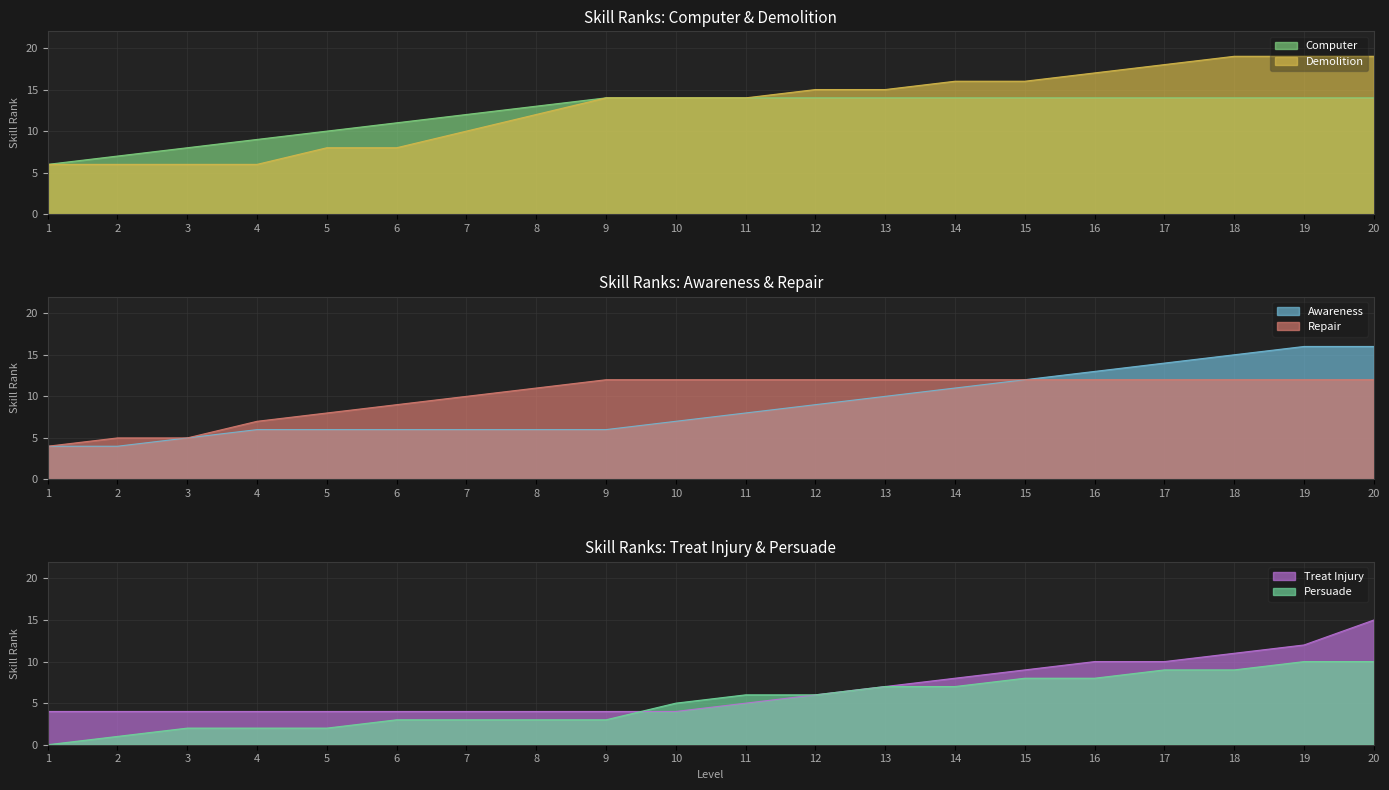

At which label is Repair closest to 8?

5